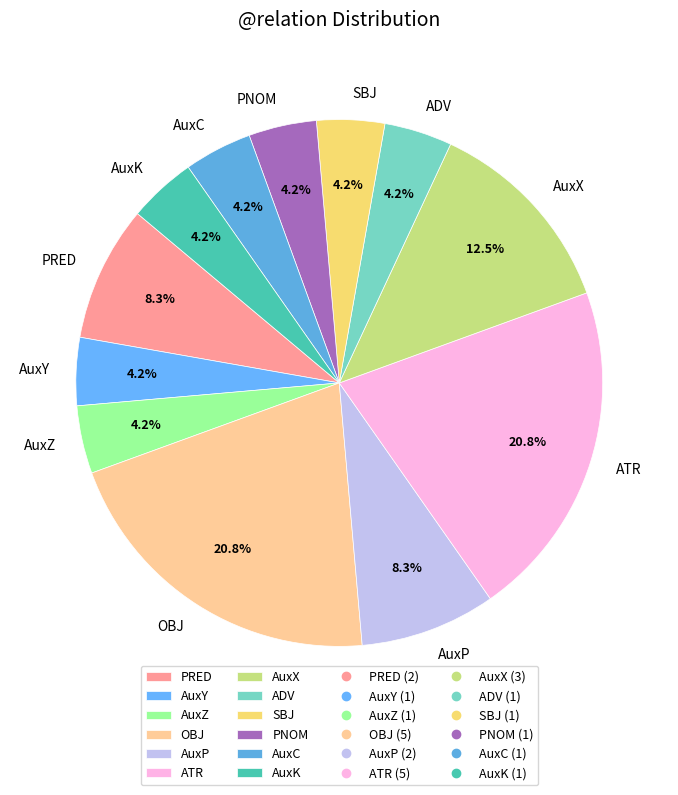

How many slices are in this pie chart?

12